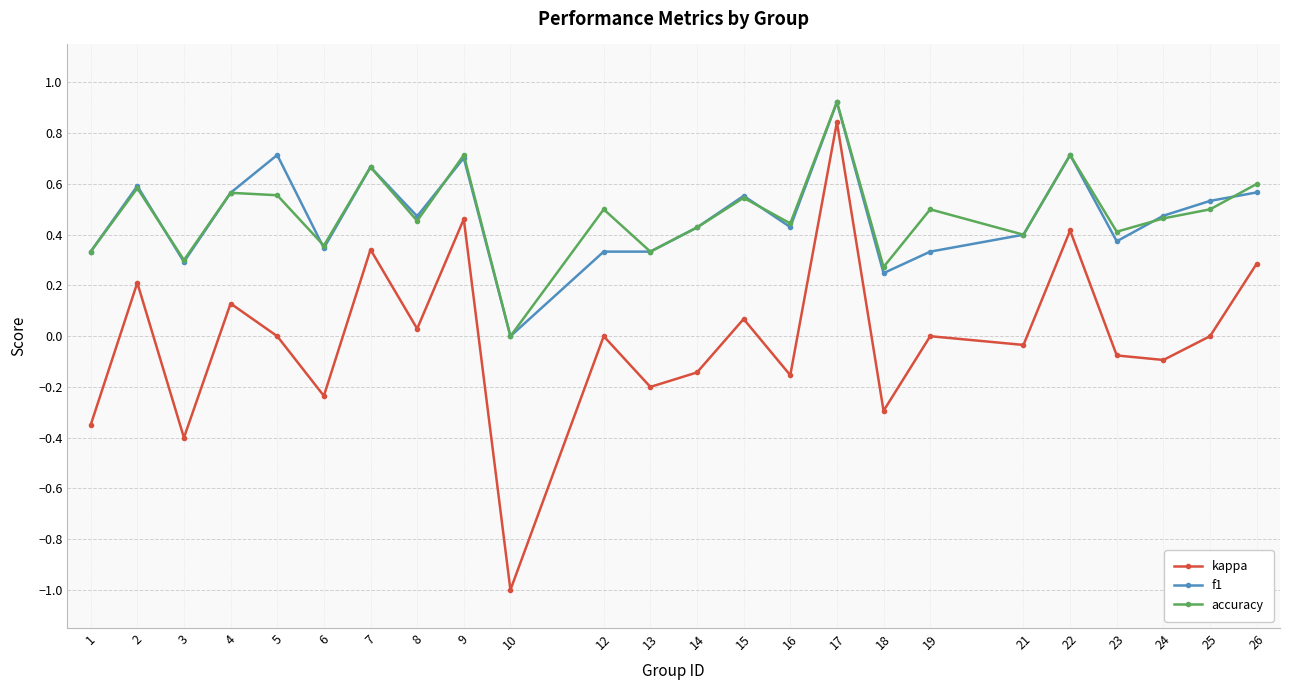

At which category is the sum across all series the highest?

17